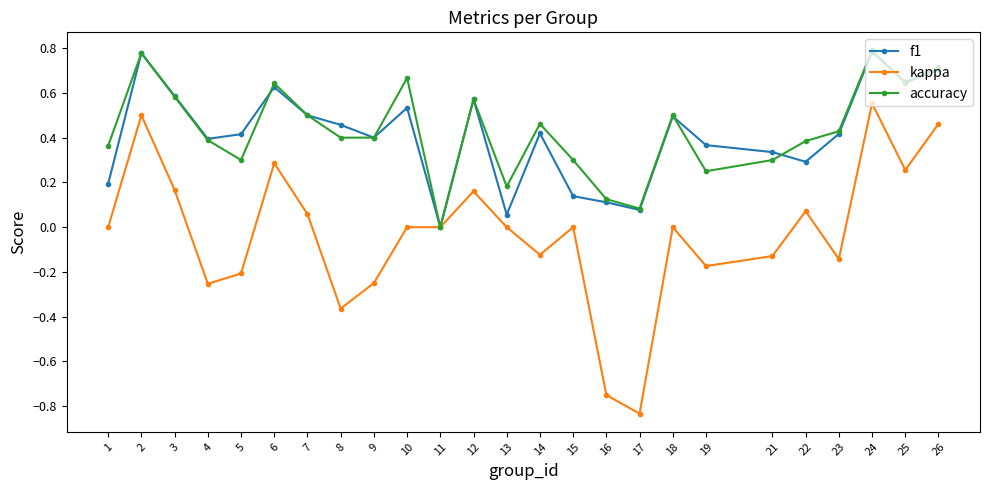

Is the value of kappa at 2 greater than the value of accuracy at 16?

Yes